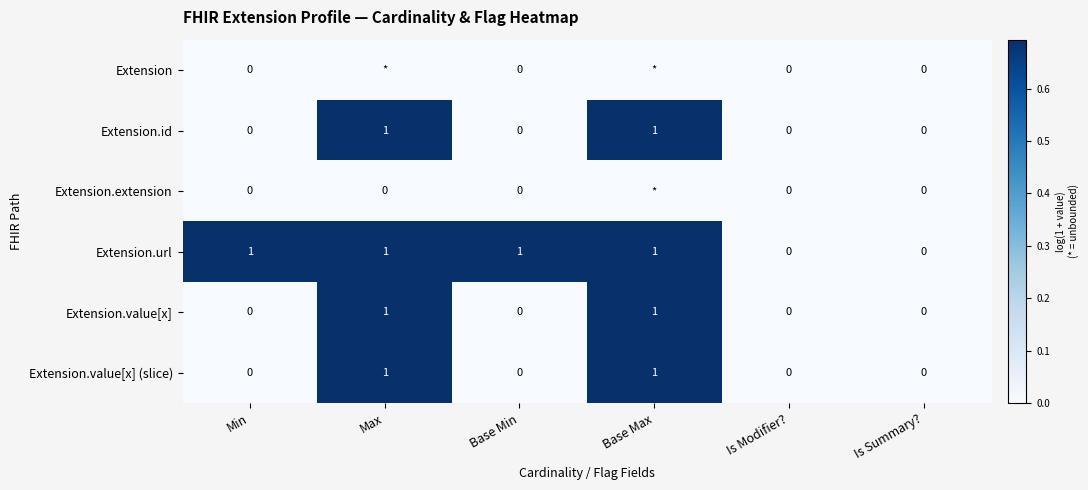

Is it true that Extension.id equals 0.5 at Is Summary??

False